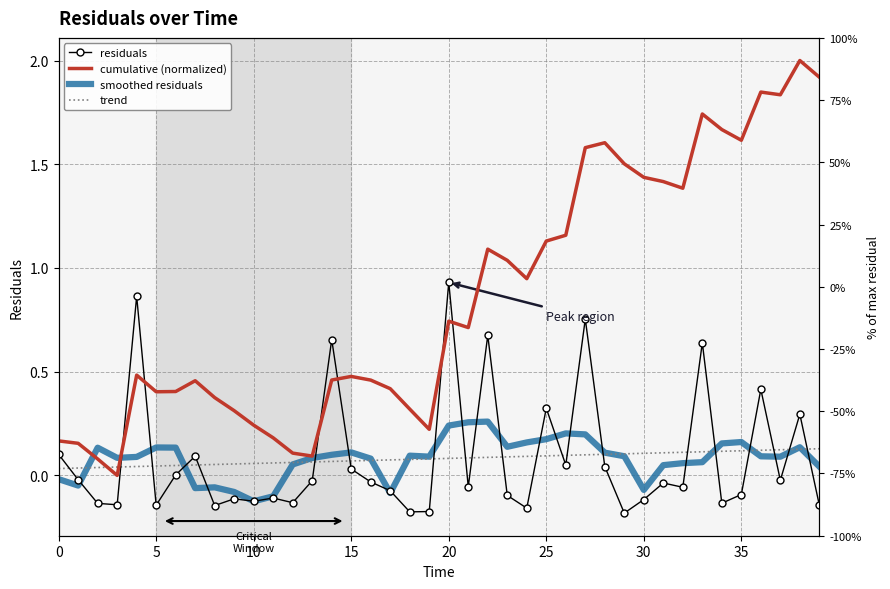

At which category does the chart reach its peak across all series?

38